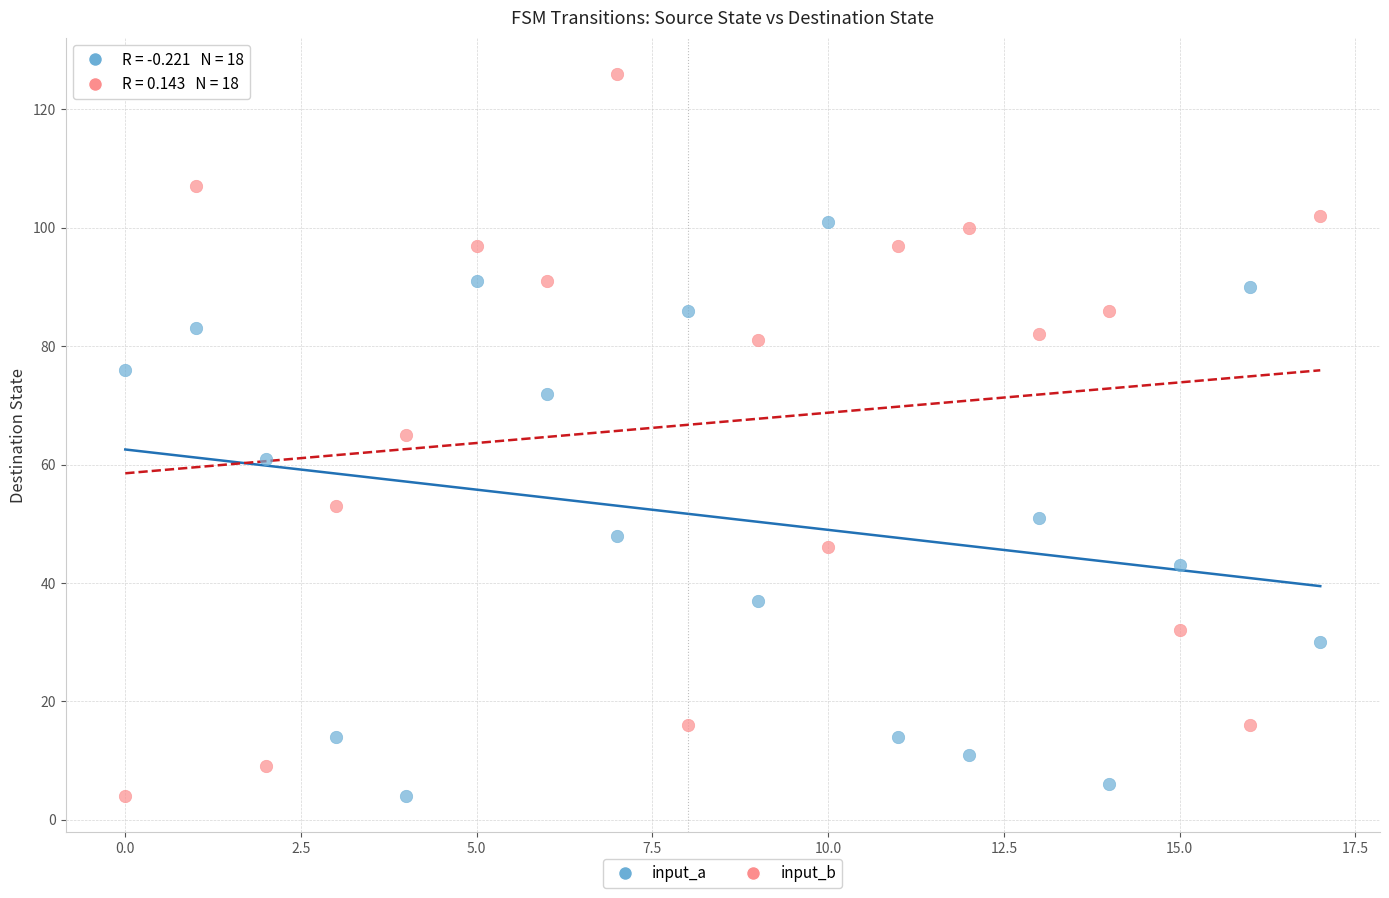

Which series reaches the maximum Y coordinate?

input_b